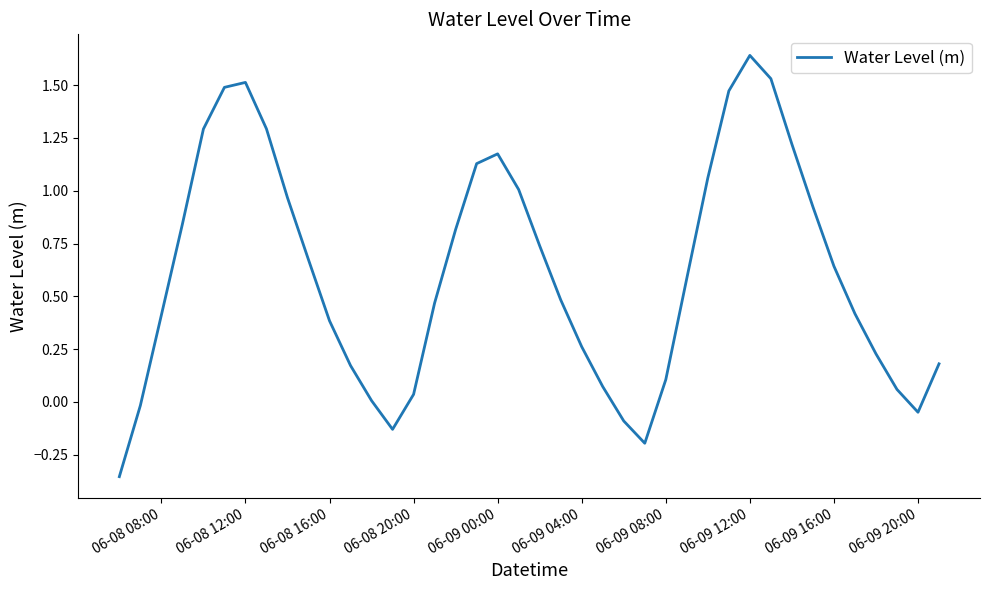

Is this an area chart (filled region under the line)?

No